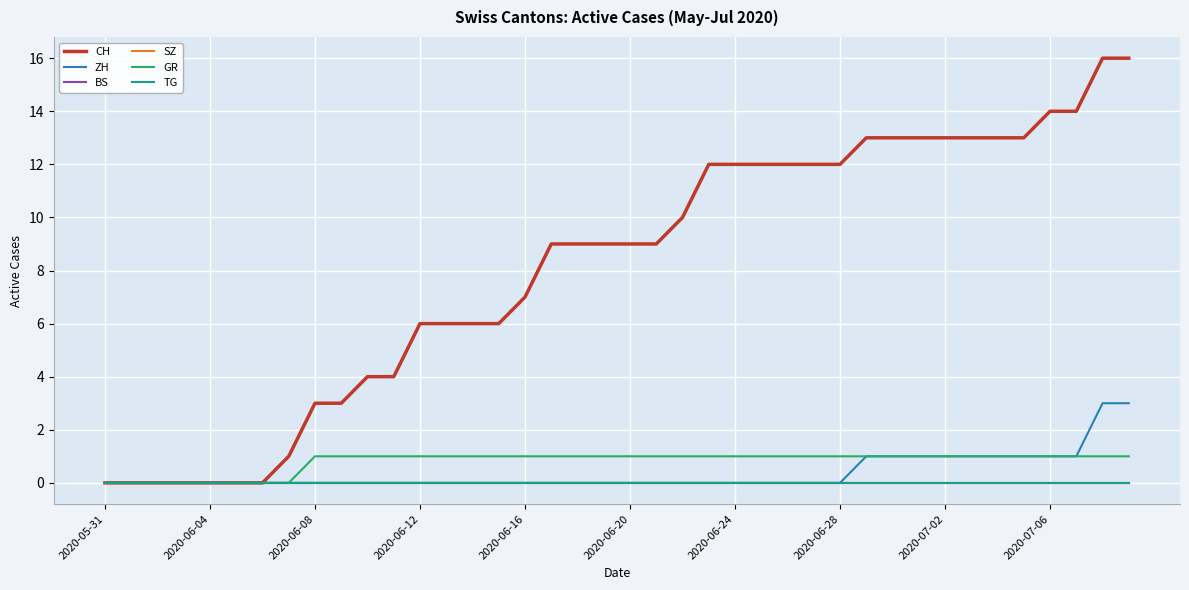

Is this an area chart (filled region under the line)?

No